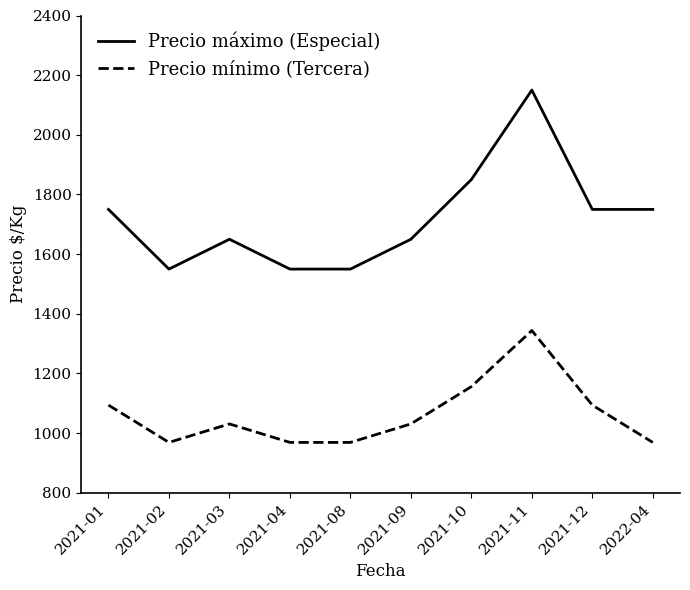

Count the number of data series in this chart.

2